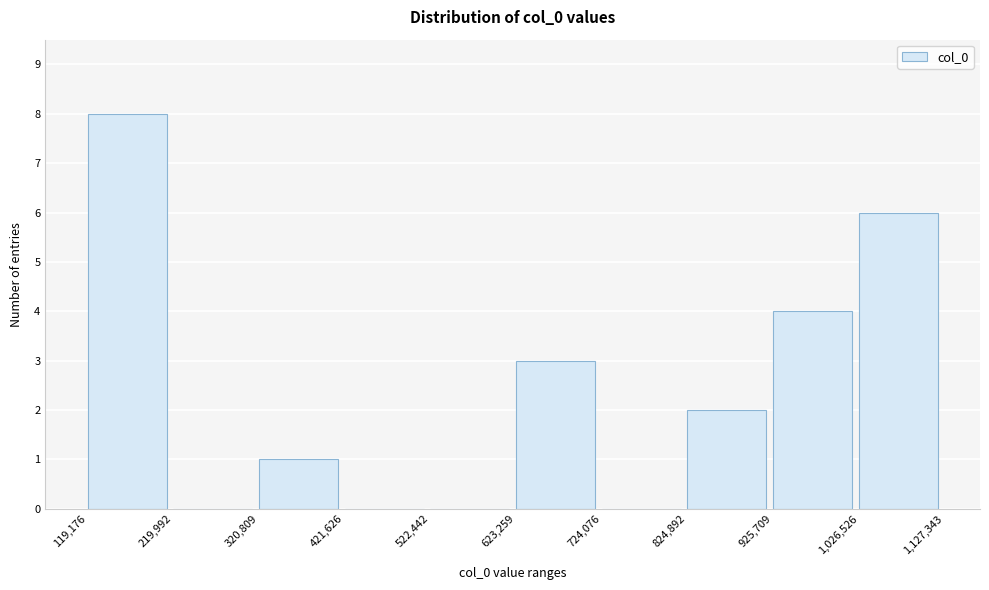

Reading left to right, transcribe this chart: for each bar, give the range it covers on the x-axis and its height. The values are not printed on the chart, so give them approximately, as read against the axis.

119,176 to 219,992: 8
219,992 to 320,809: 0
320,809 to 421,626: 1
421,626 to 522,442: 0
522,442 to 623,259: 0
623,259 to 724,076: 3
724,076 to 824,892: 0
824,892 to 925,709: 2
925,709 to 1,026,526: 4
1,026,526 to 1,127,343: 6